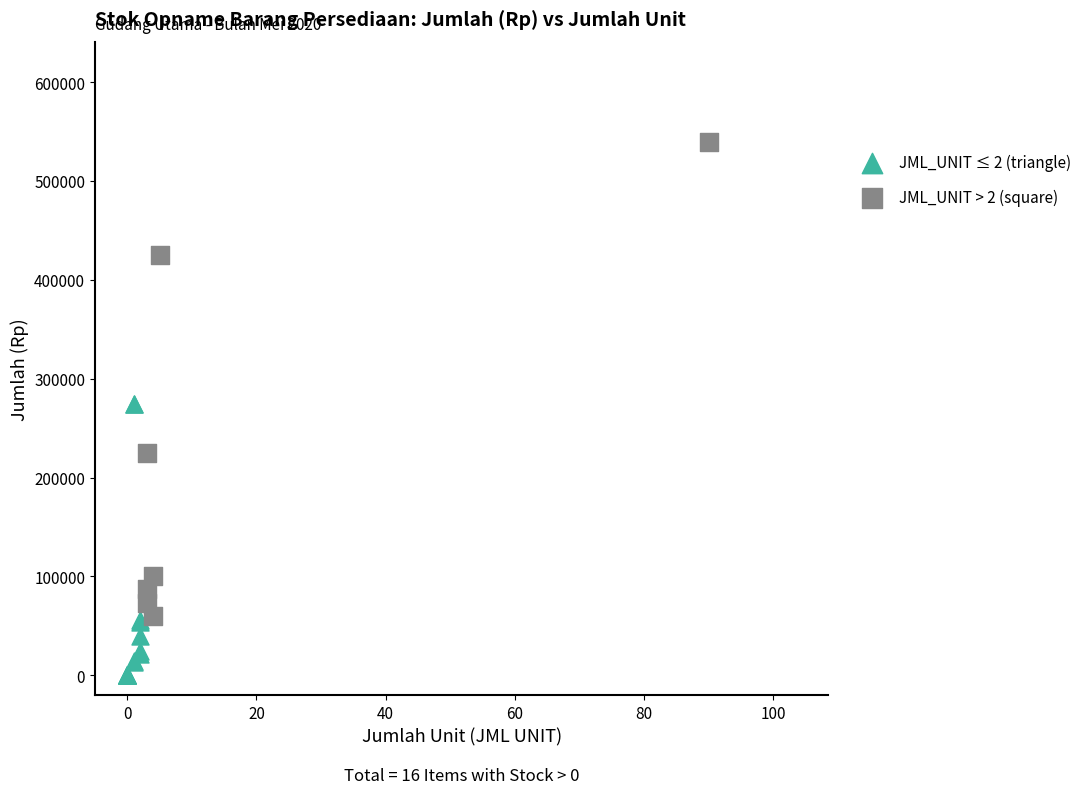

Which series reaches the minimum Y coordinate?

JML_UNIT ≤ 2 (triangle)